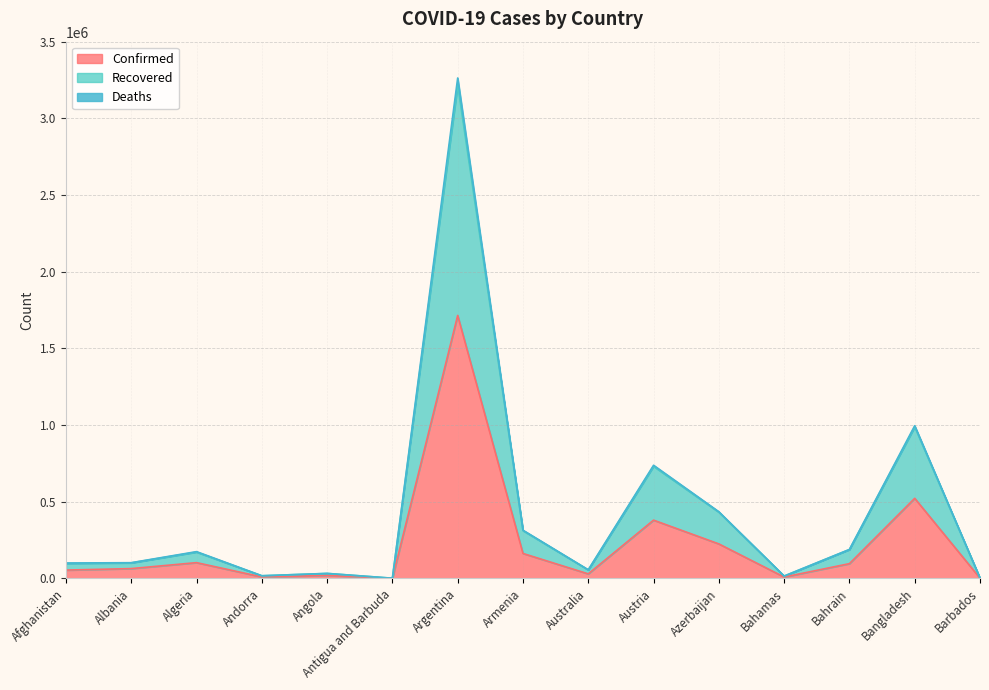

True or false: Recovered and Deaths intersect in this chart.

False